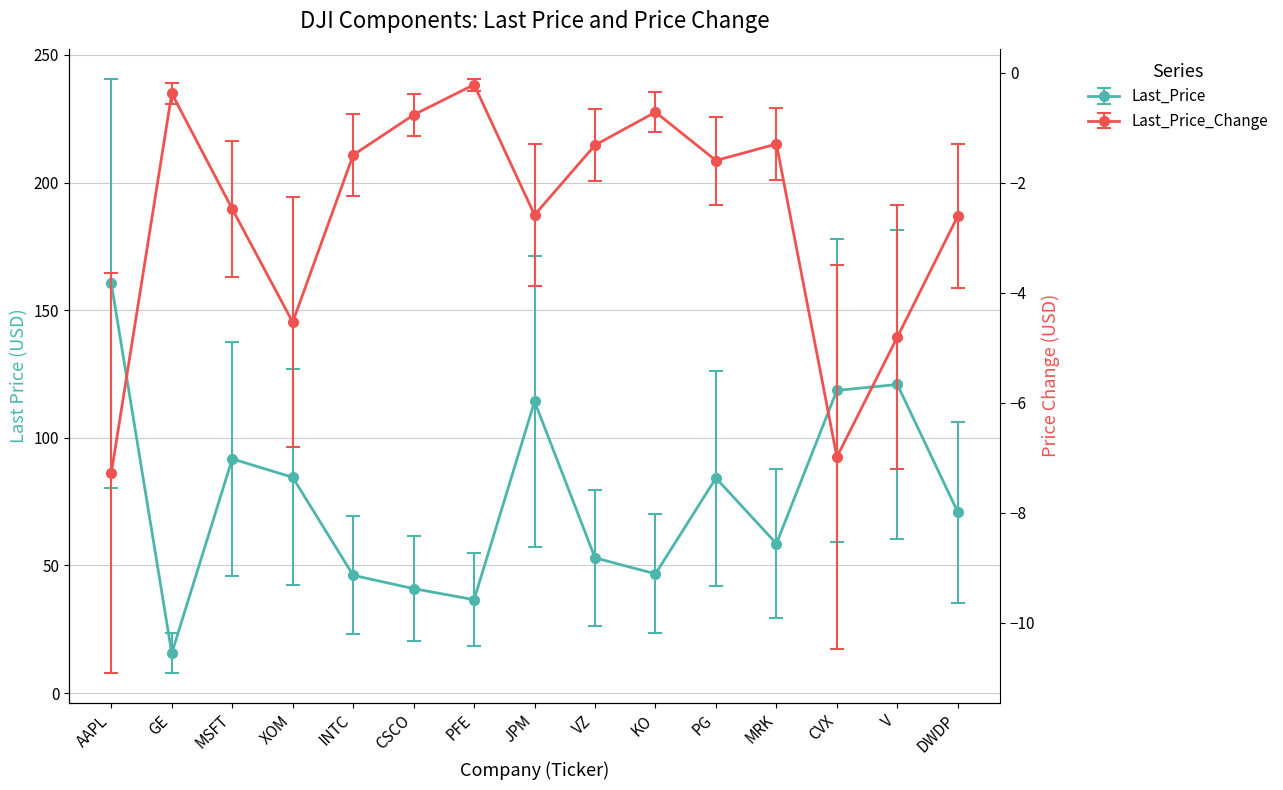

What value does the Last_Price_Change series have at JPM?

-2.6